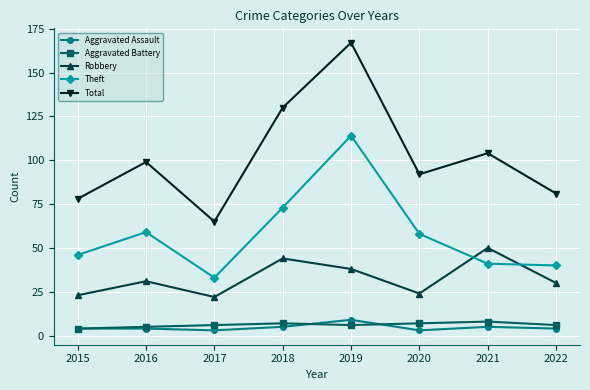

Is it true that Theft equals 58 at 2020?

True